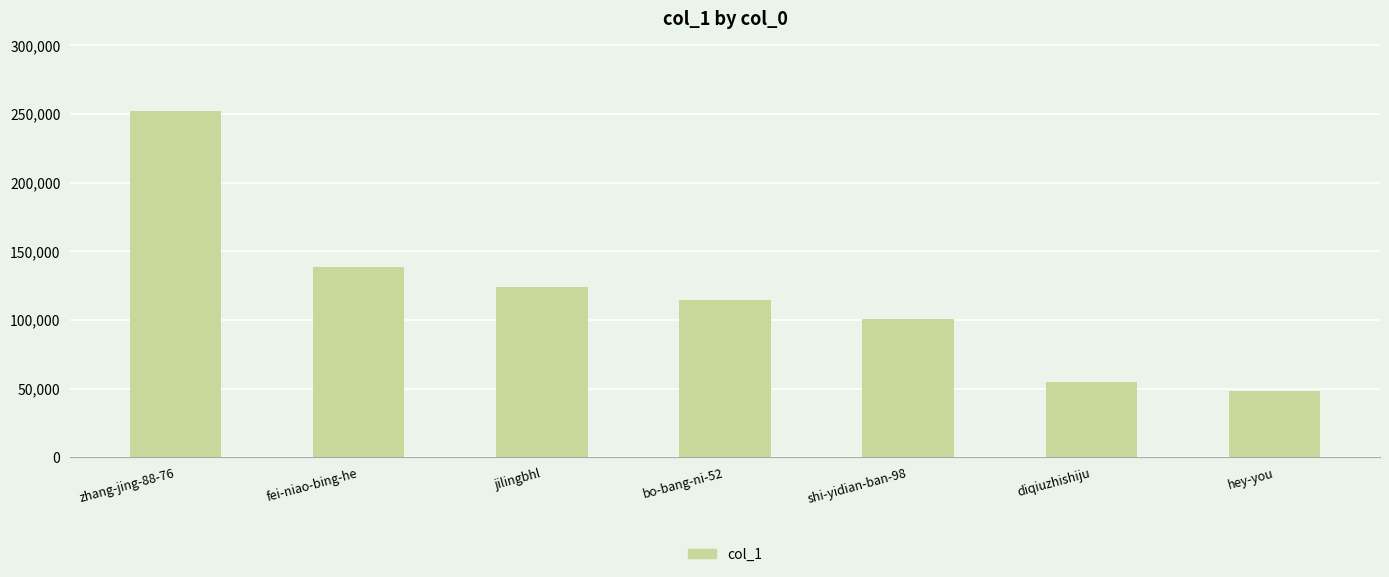

At which label does the data first exceed 114420?

zhang-jing-88-76